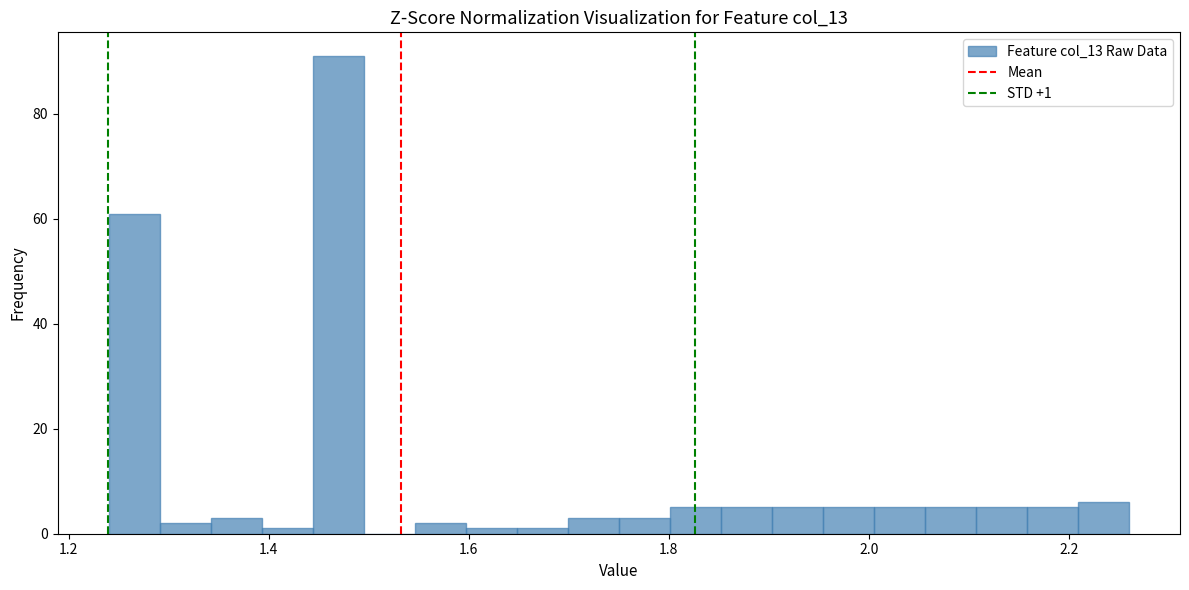

Around what value on the x-axis is the tallest bar? Give the approximate position of its centre, as read against the axis.

1.46